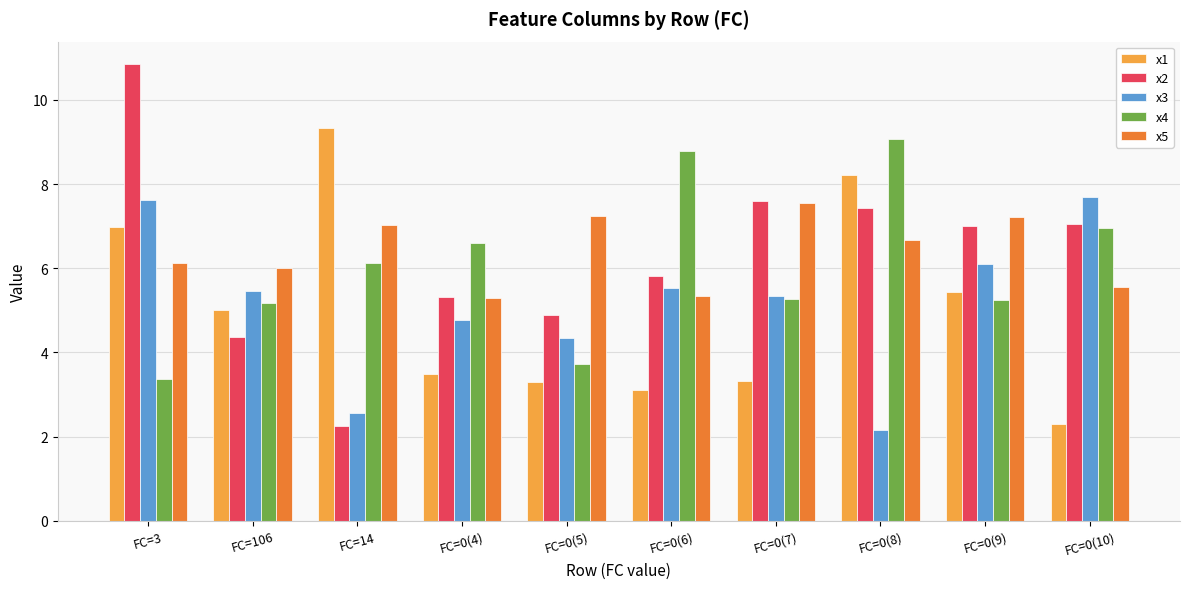

At which category is the sum across all series the highest?

FC=3